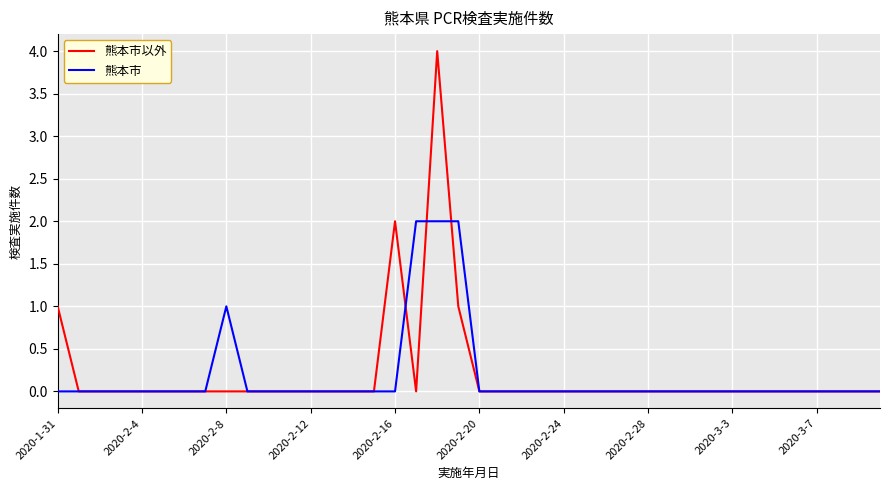

What is the sum of all 熊本市 values?

7